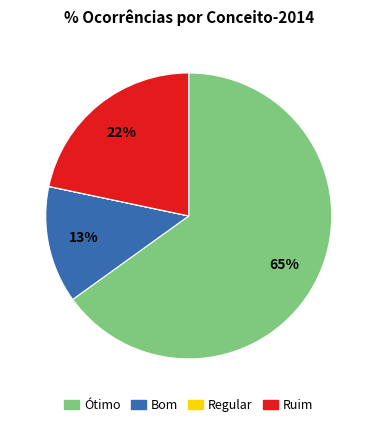

Does any single category account for the majority?

Yes